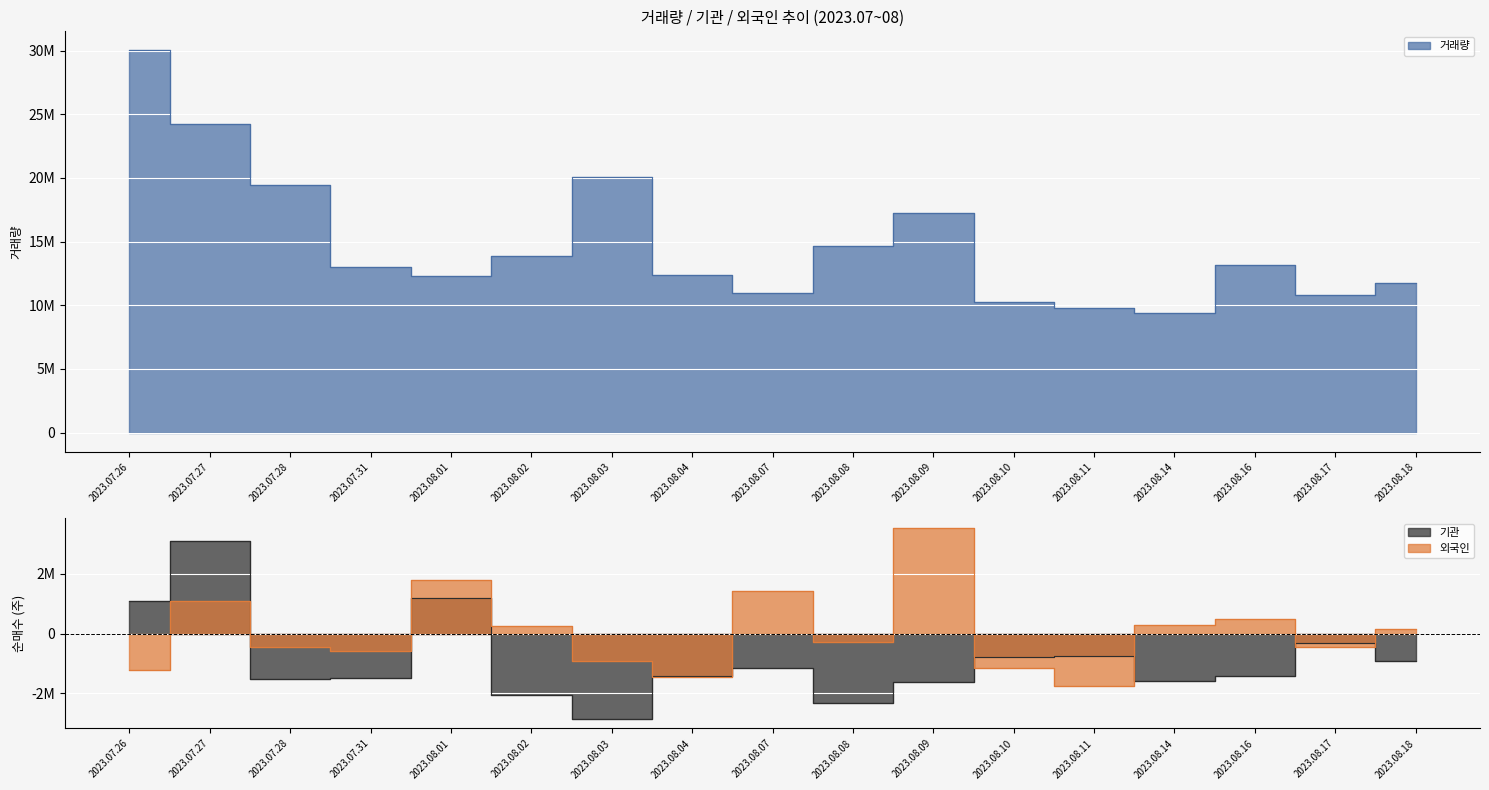

True or false: 거래량 has a value of 17259673 at 2023.08.09.

True